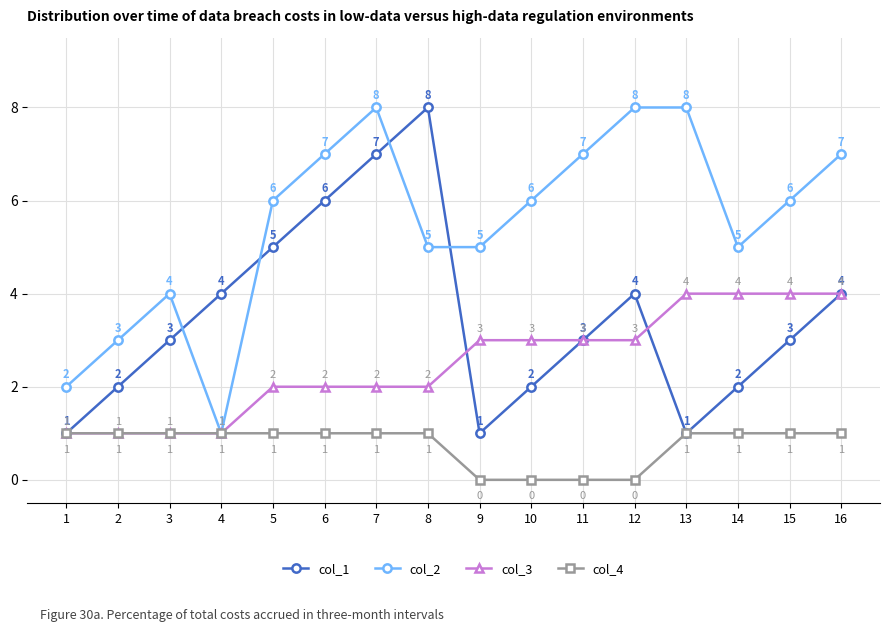

Between 7 and 8, which series saw the biggest shift?

col_2